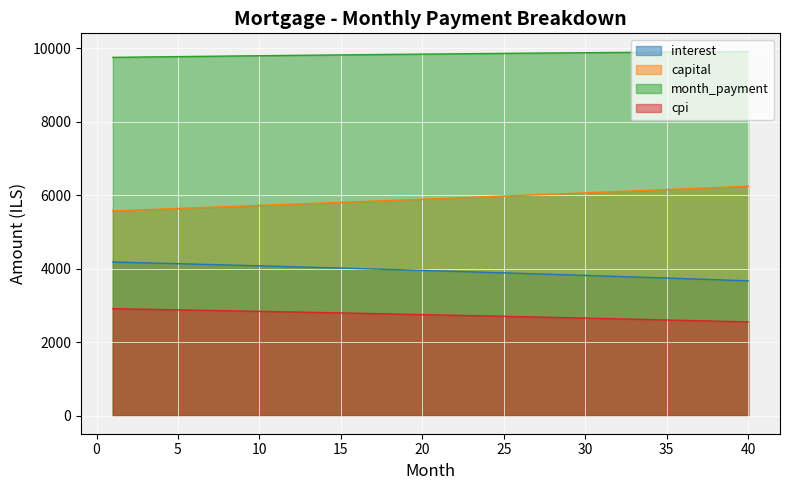

True or false: capital and cpi cross at least once.

False